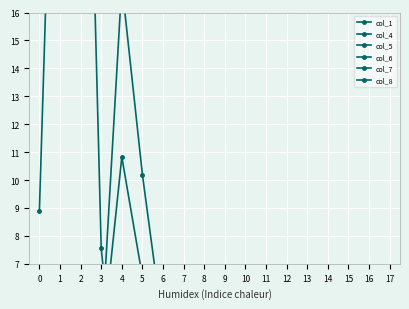

What is the sum of all col_6 values?

22.8